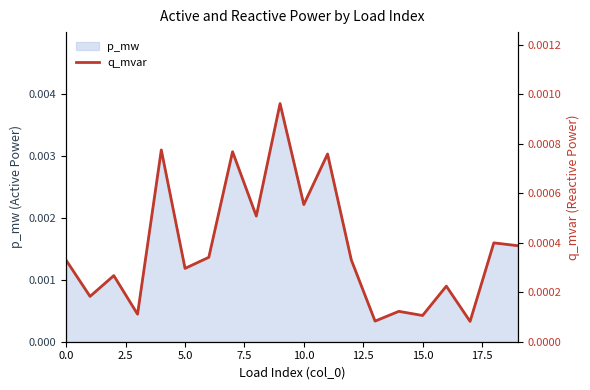

What is the label of the 18th point from the left?

17